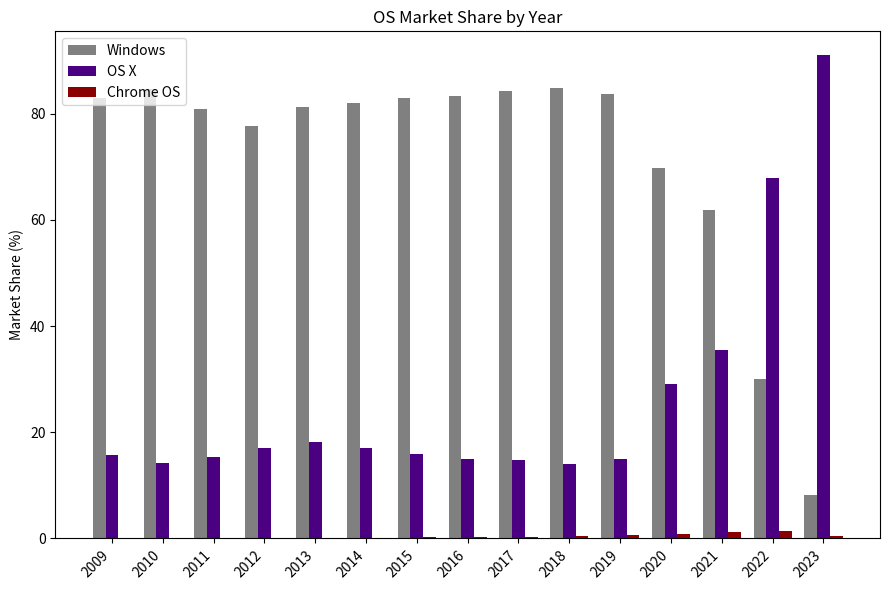

The value of OS X at 2019 is 14.9. True or false?

True